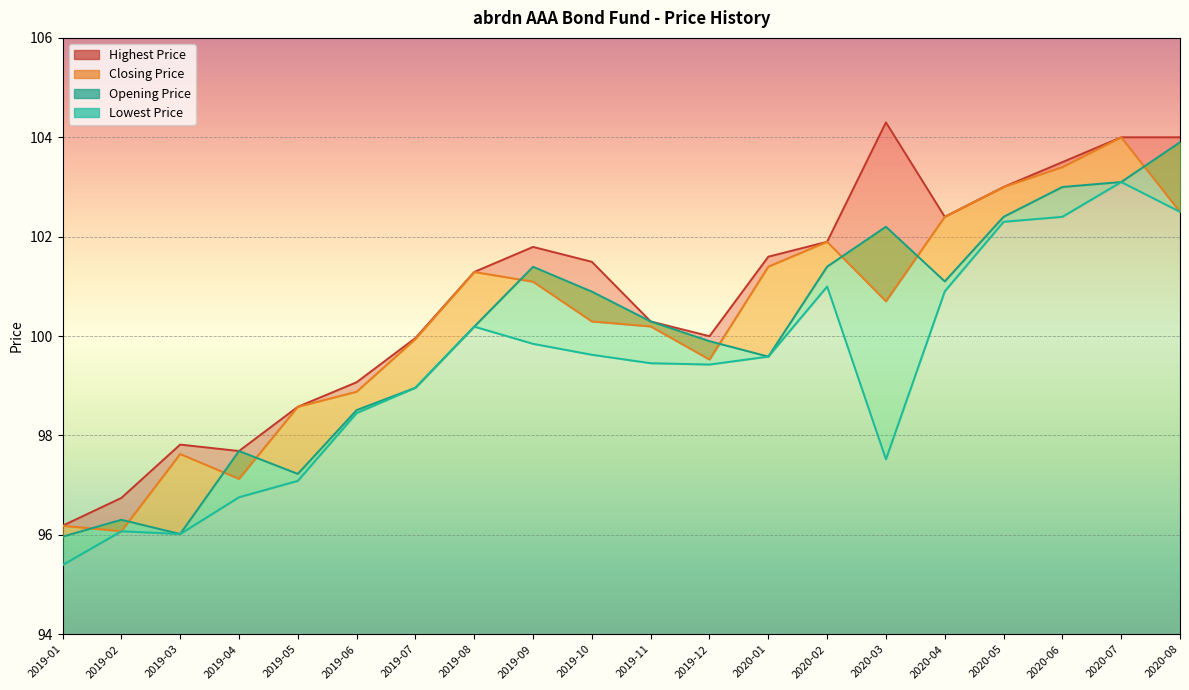

What is the label of the 16th point from the left?

2020-04